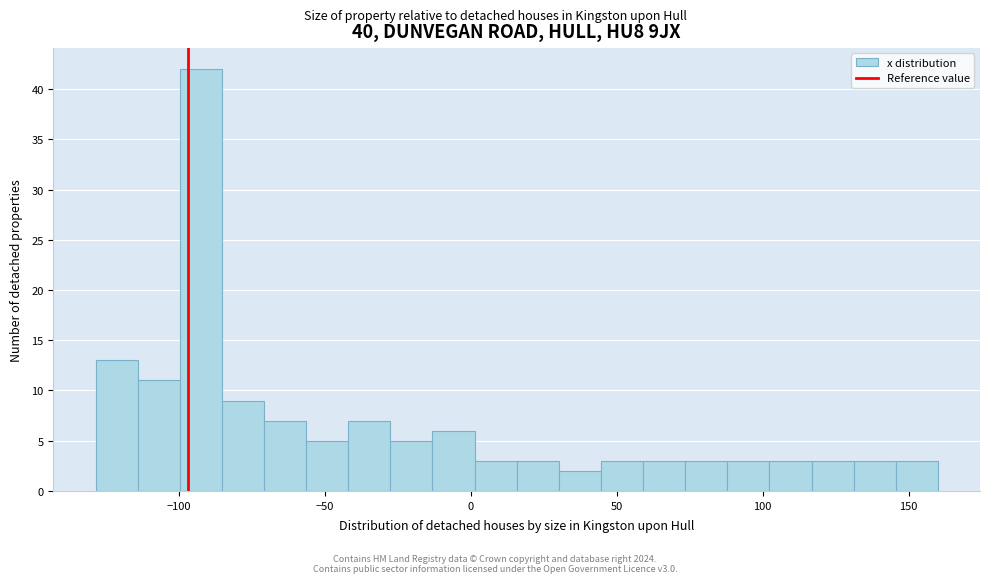

Around what value on the x-axis is the tallest bar? Give the approximate position of its centre, as read against the axis.

-90